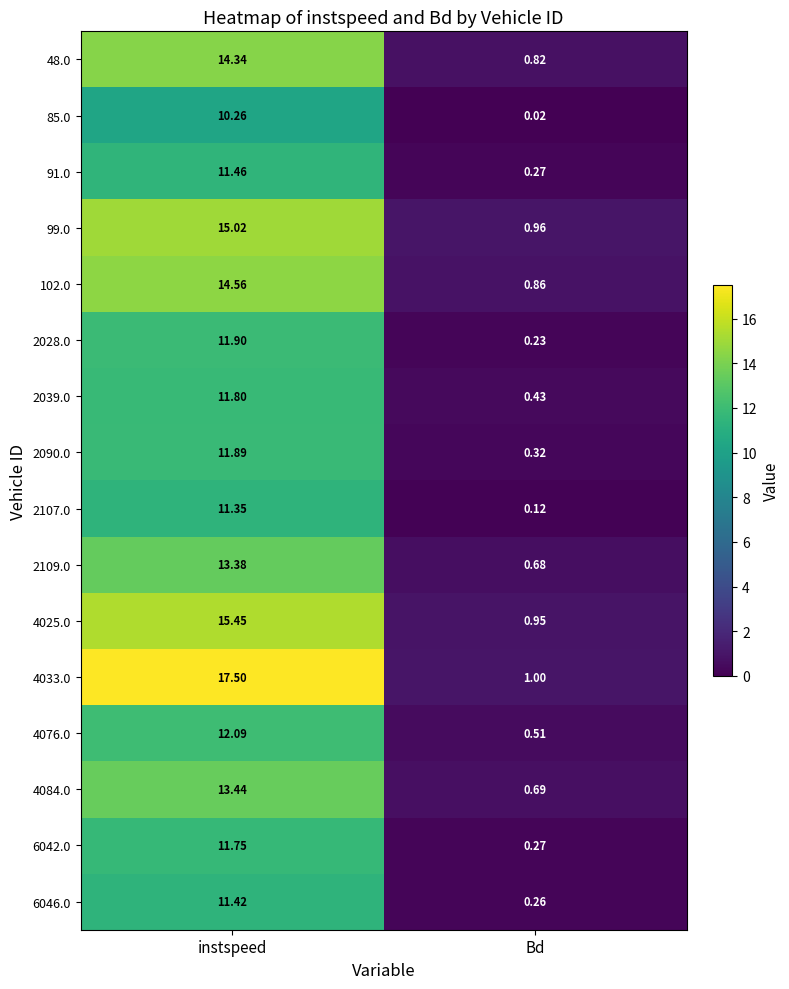

Which label corresponds to the smallest value in the chart?

Bd